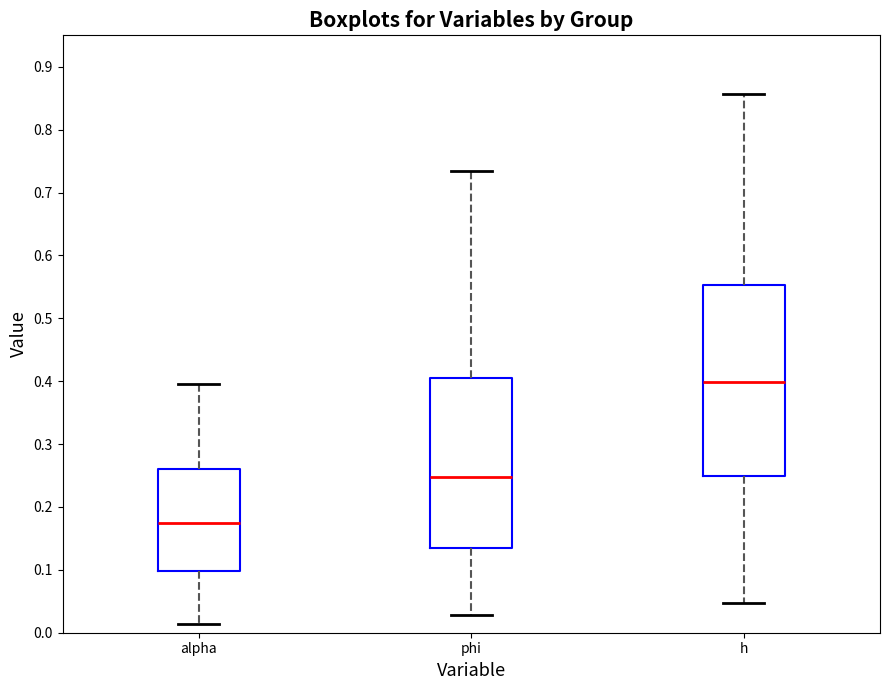

Where does the median line of the box for phi sit on the y-axis? The values are not printed on the chart, so give them approximately, as read against the axis.

0.25